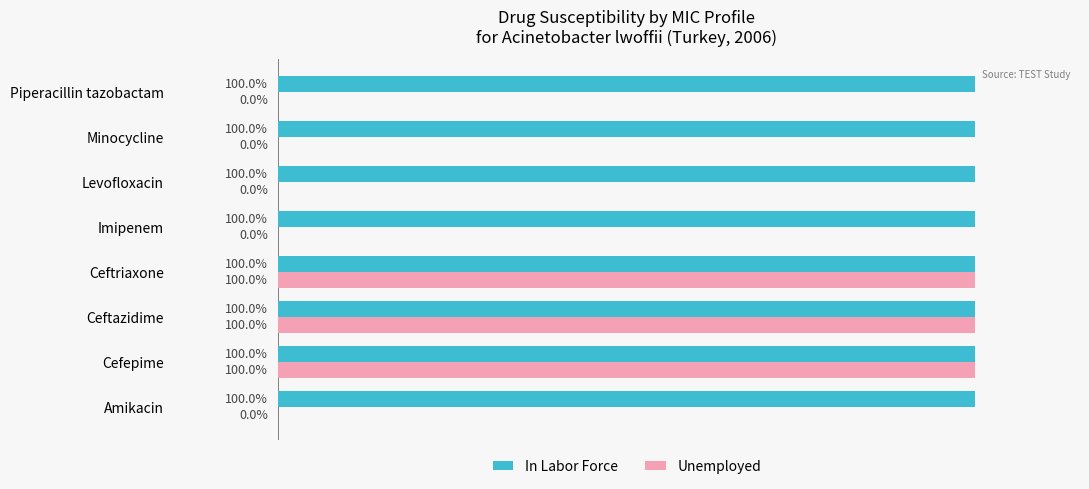

Which series changed the most between Amikacin and Ceftazidime?

Unemployed